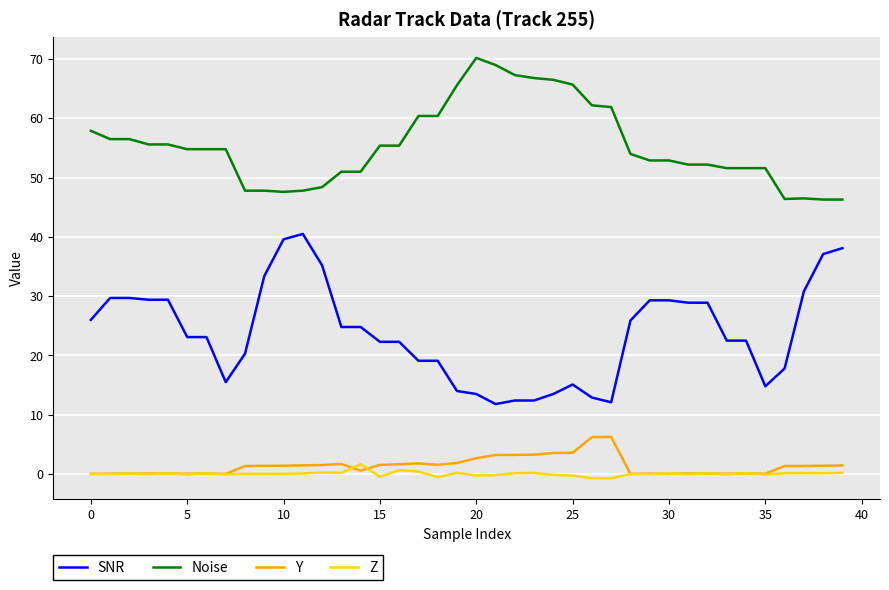

What are all the series names shown in the legend?

SNR, Noise, Y, Z